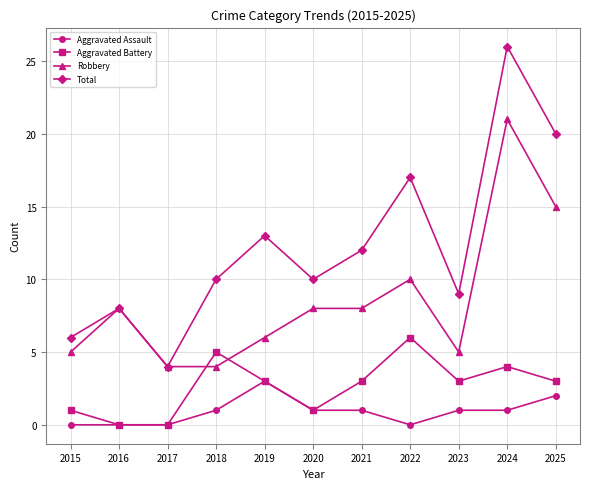

How many lines are shown in the chart?

4